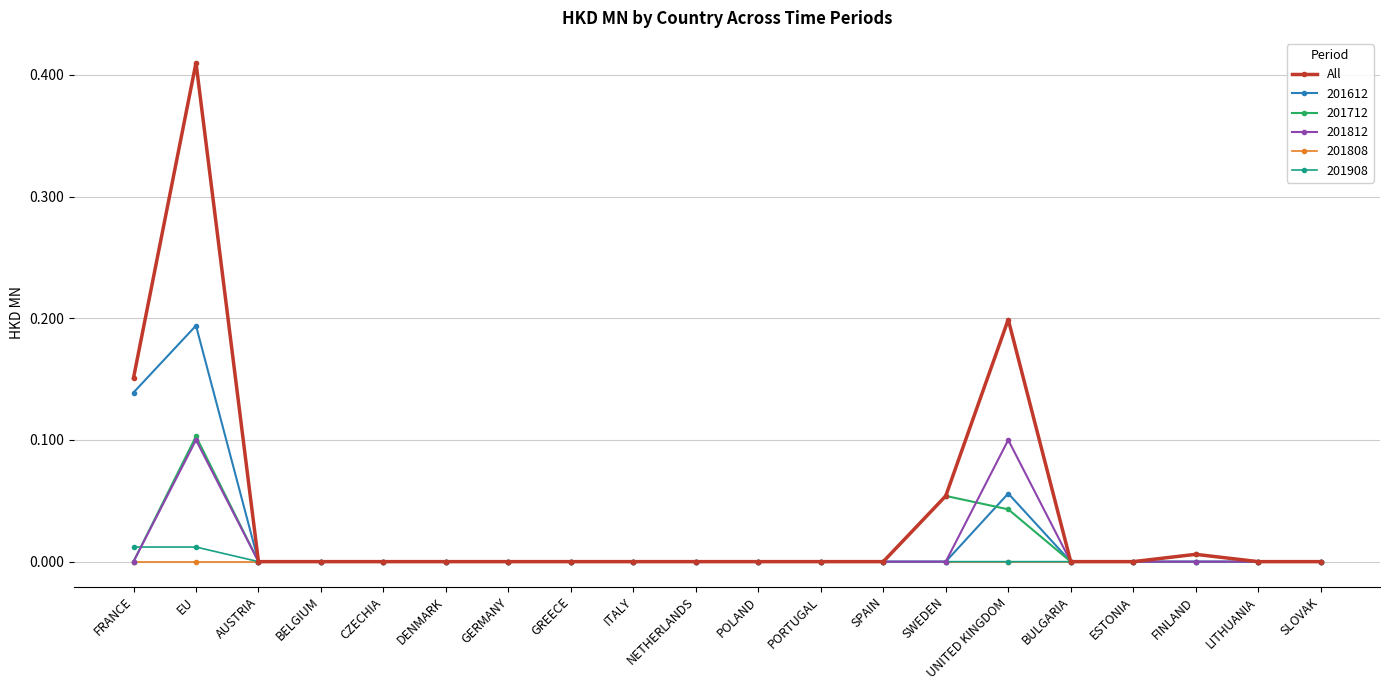

Which series has the widest spread of values?

All